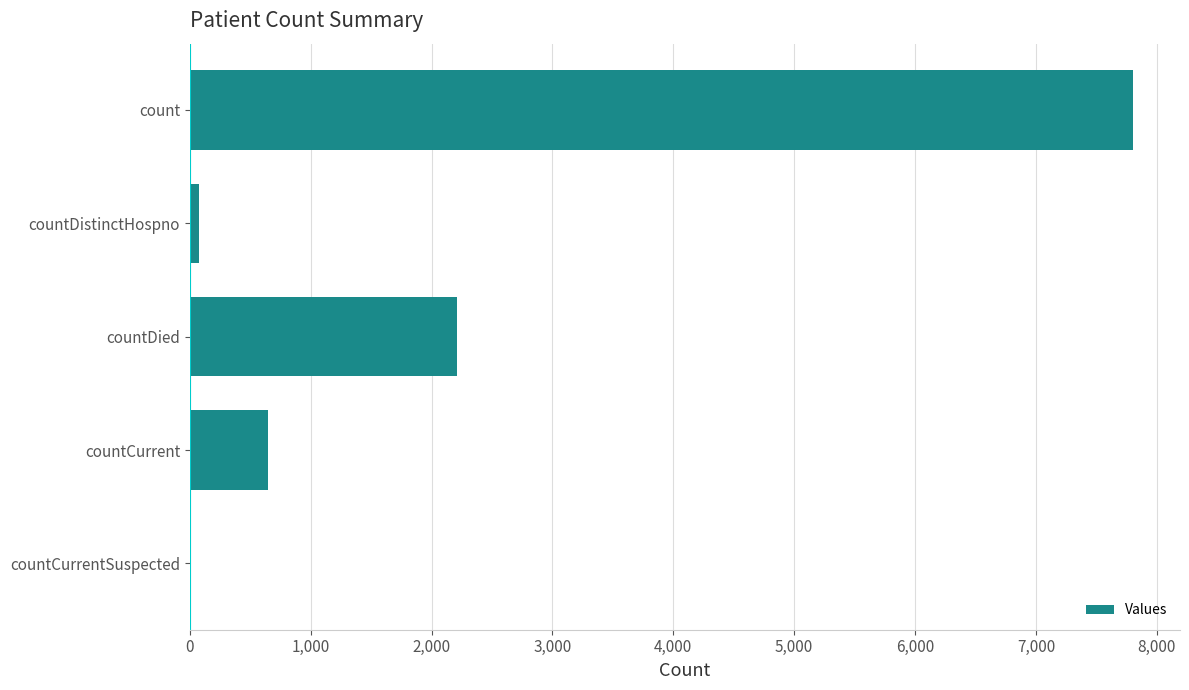

What is the sum of the values at countCurrentSuspected and countDied?

2207